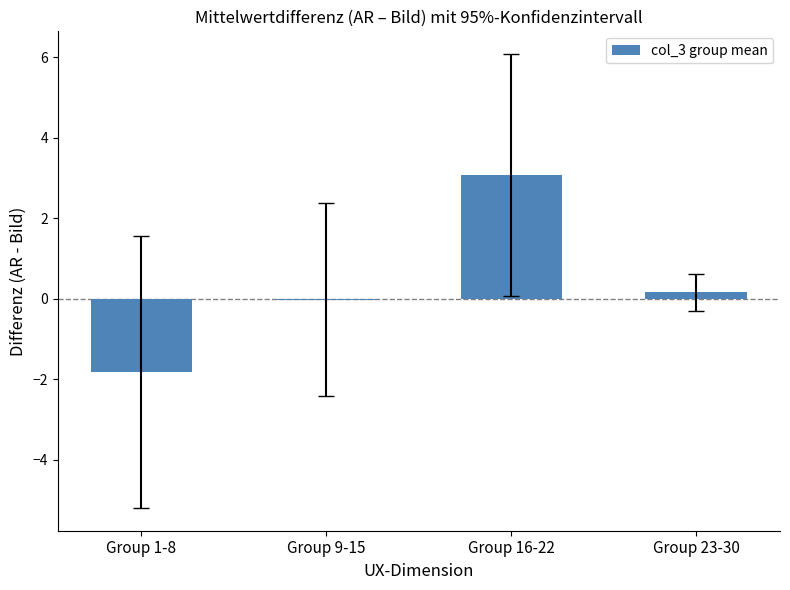

At which category does the chart reach its peak across all series?

Group 16-22